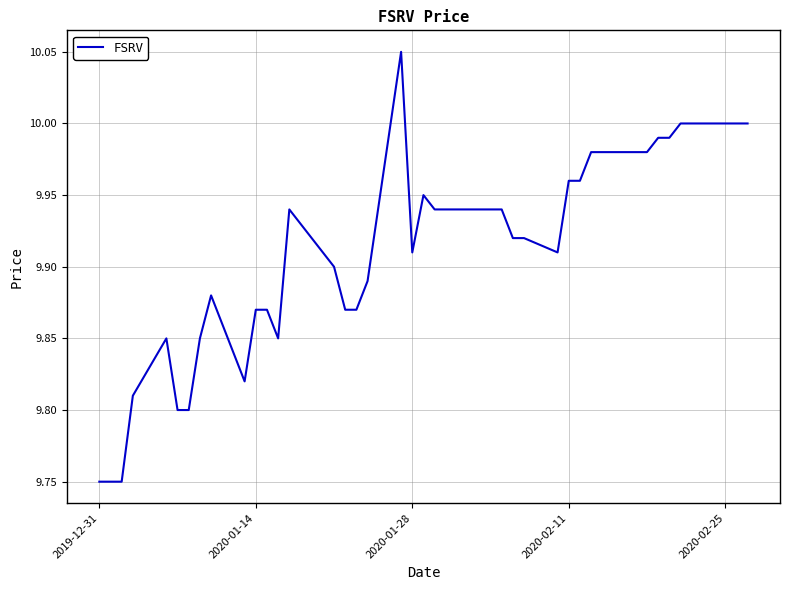

What is the smallest value displayed?

9.8